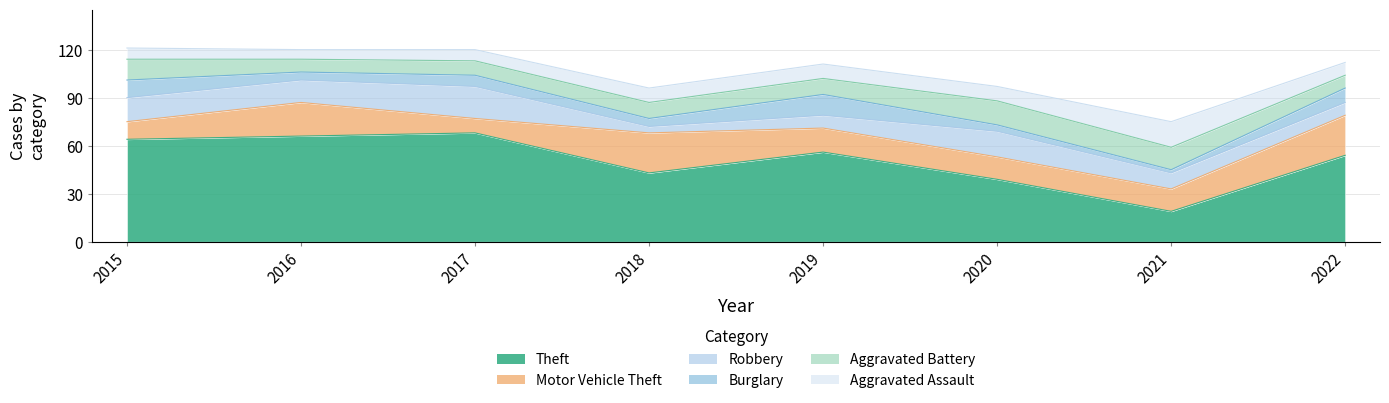

List the series in order of their peak value, lowest first.

Burglary, Aggravated Battery, Aggravated Assault, Robbery, Motor Vehicle Theft, Theft